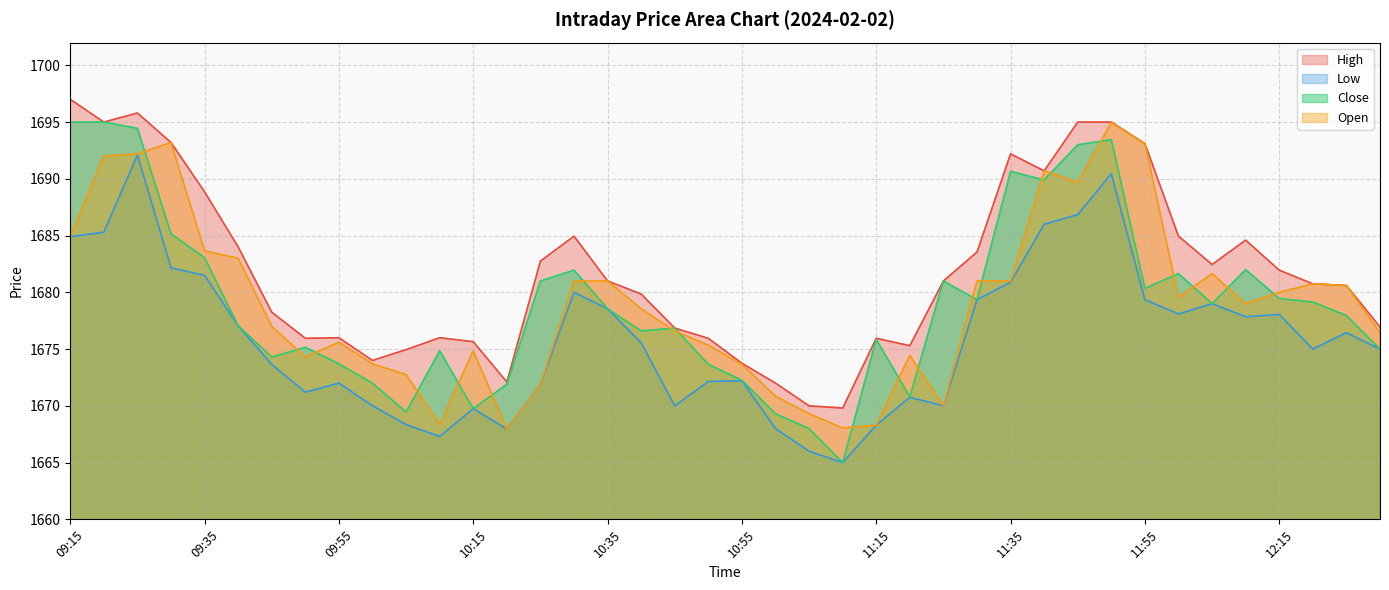

Does the chart have visible grid lines?

Yes